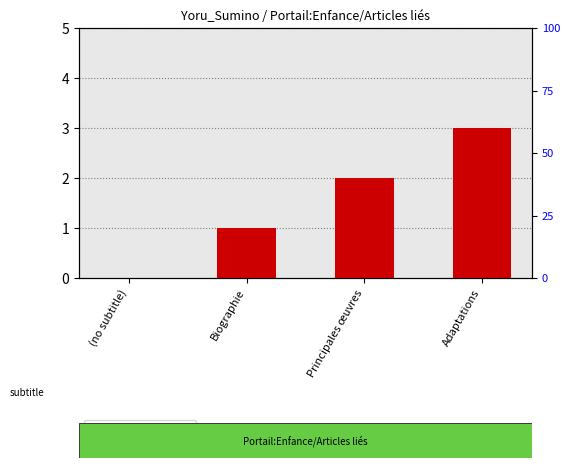

How many bars are there in total?

4